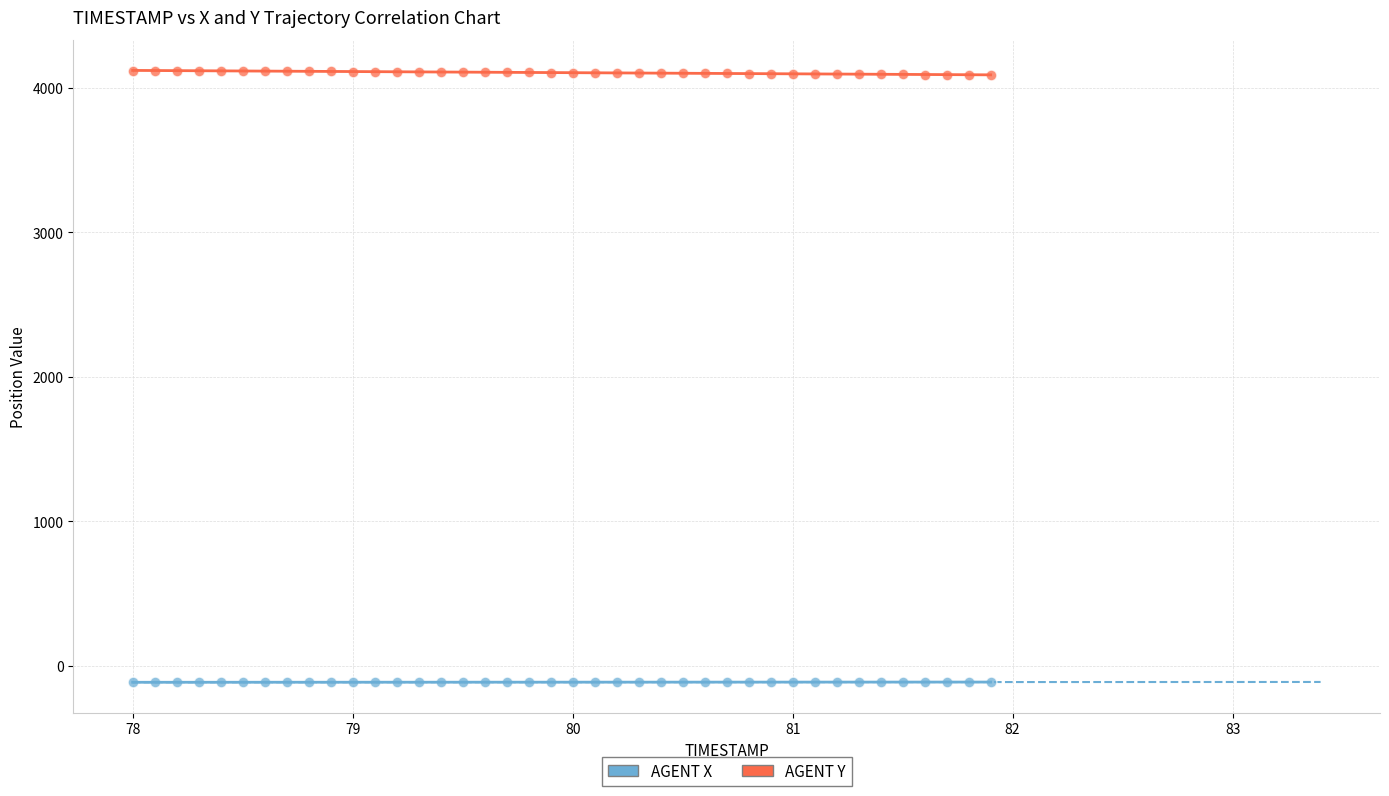

Across all data points, what is the range of X values (max minus min)?

3.9